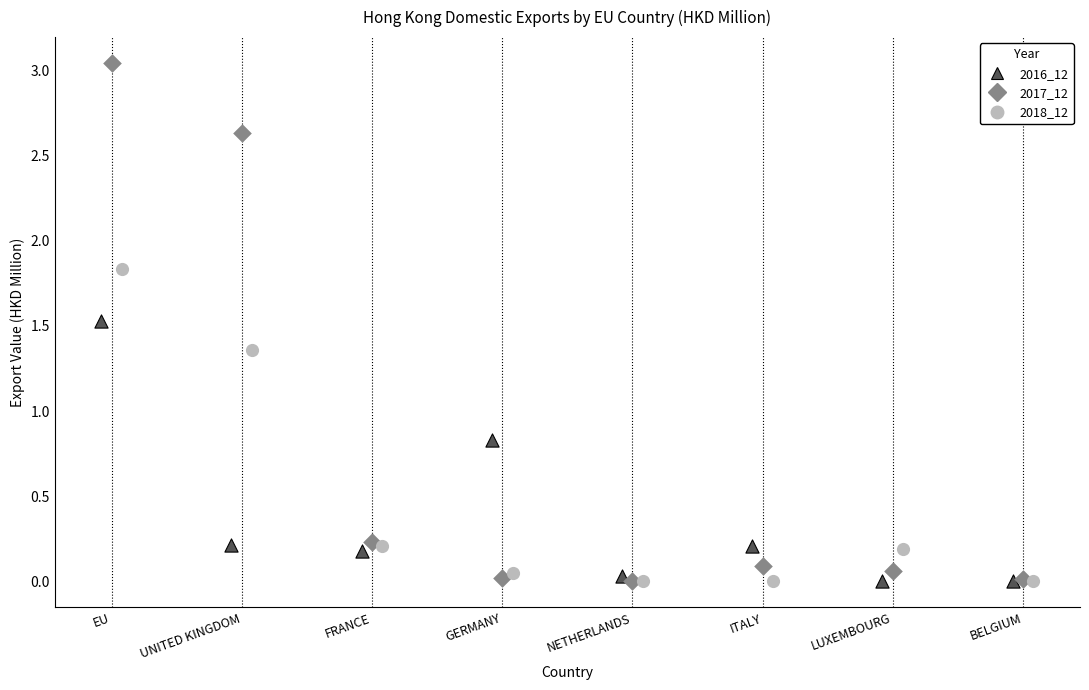

Which series contains the highest Y value?

2017_12